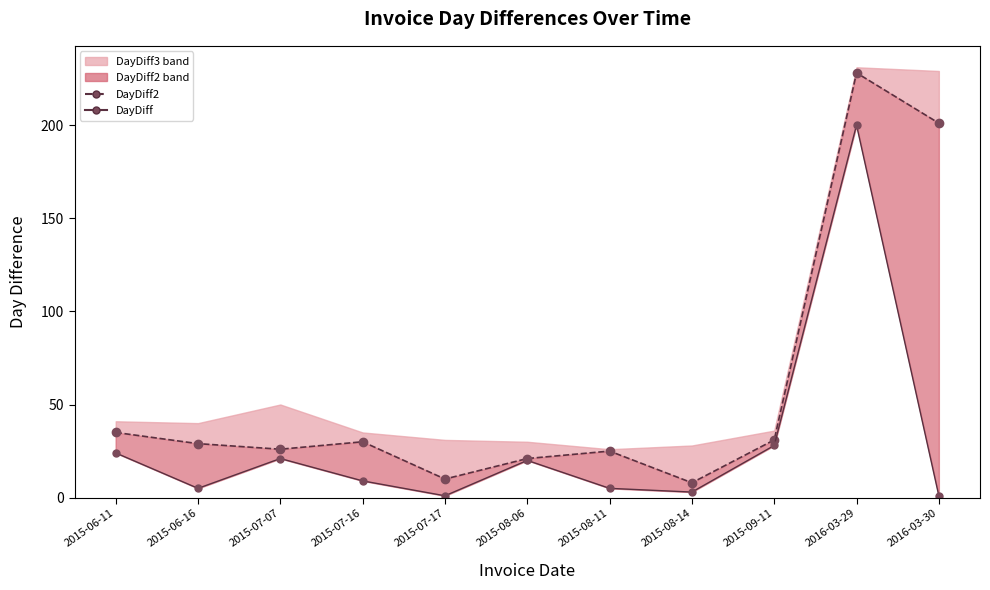

Which series has the largest total across all categories?

DayDiff2 line